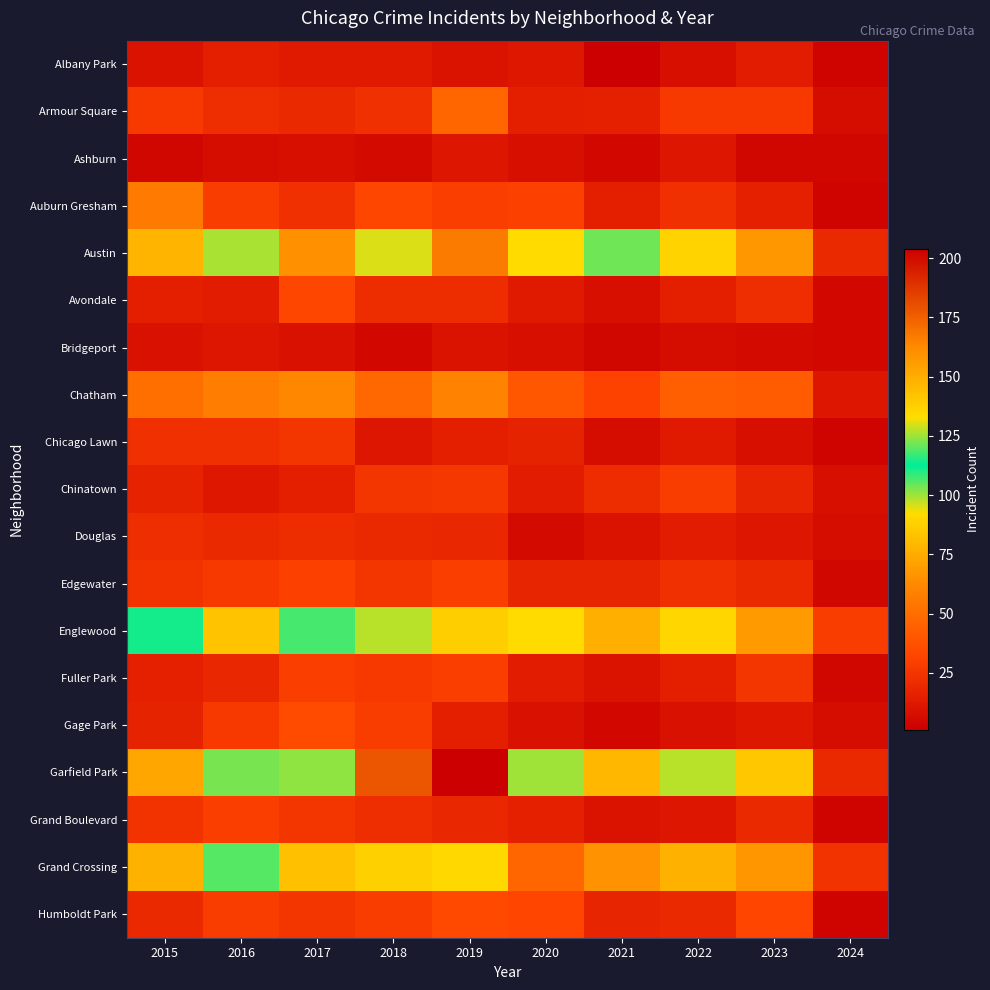

What is the greatest value displayed?

204